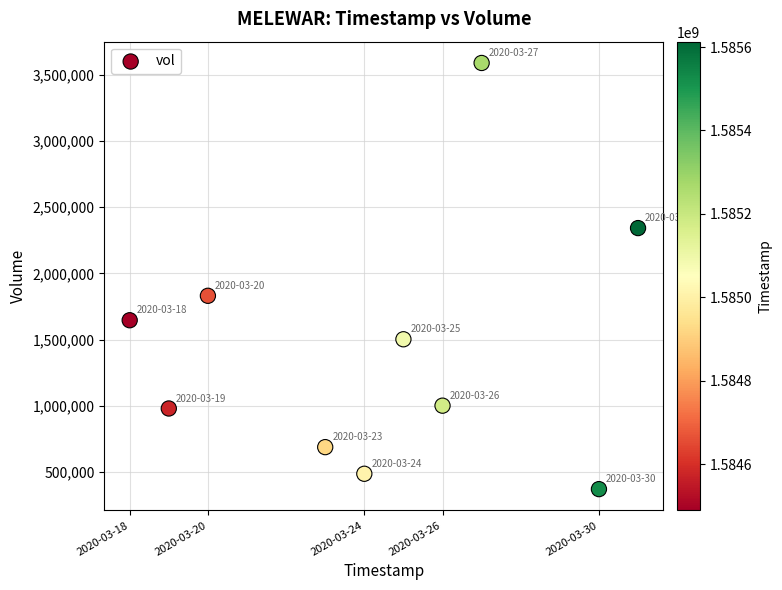

What Y value in the scatter plot is closest to 1979950?

1831000